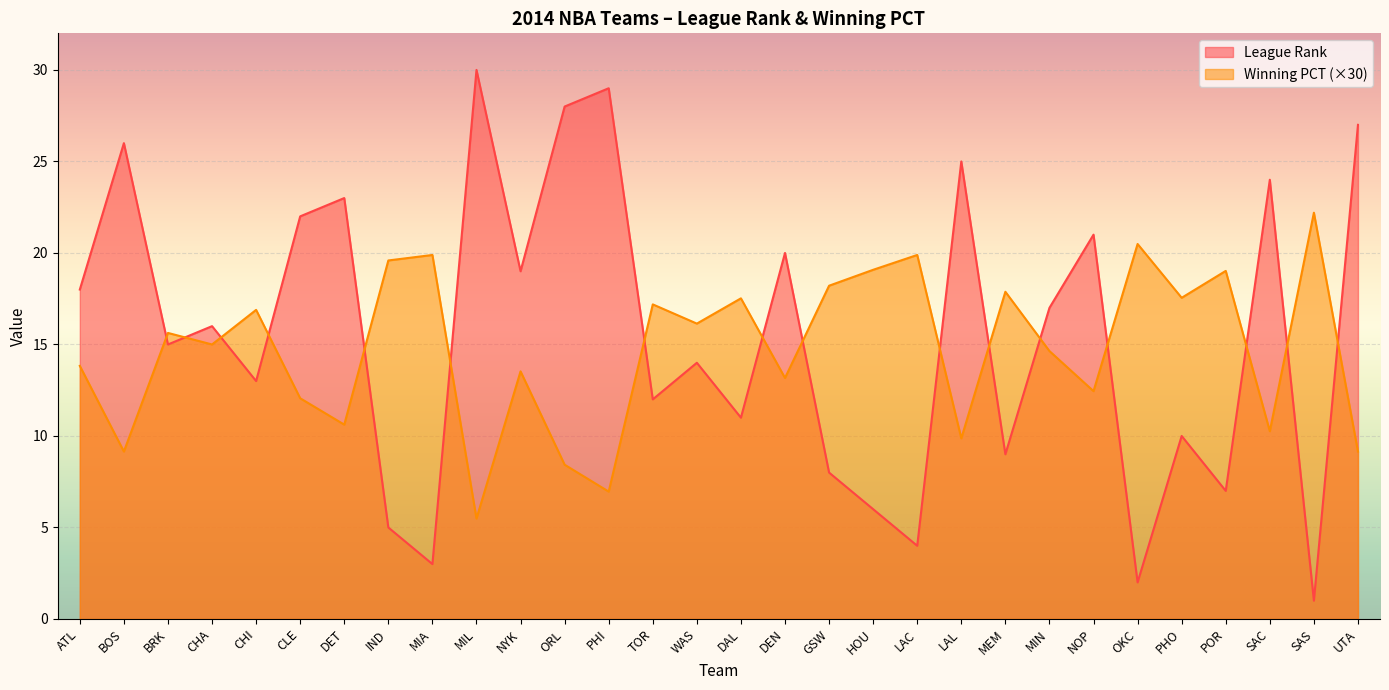

What value does the League Rank series have at BOS?

26.0